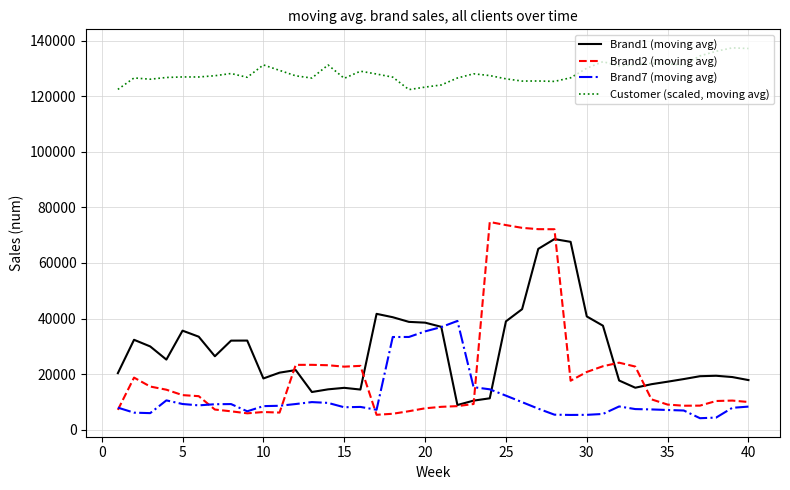

What are all the series names shown in the legend?

Brand1 (moving avg), Brand2 (moving avg), Brand7 (moving avg), Customer (scaled, moving avg)